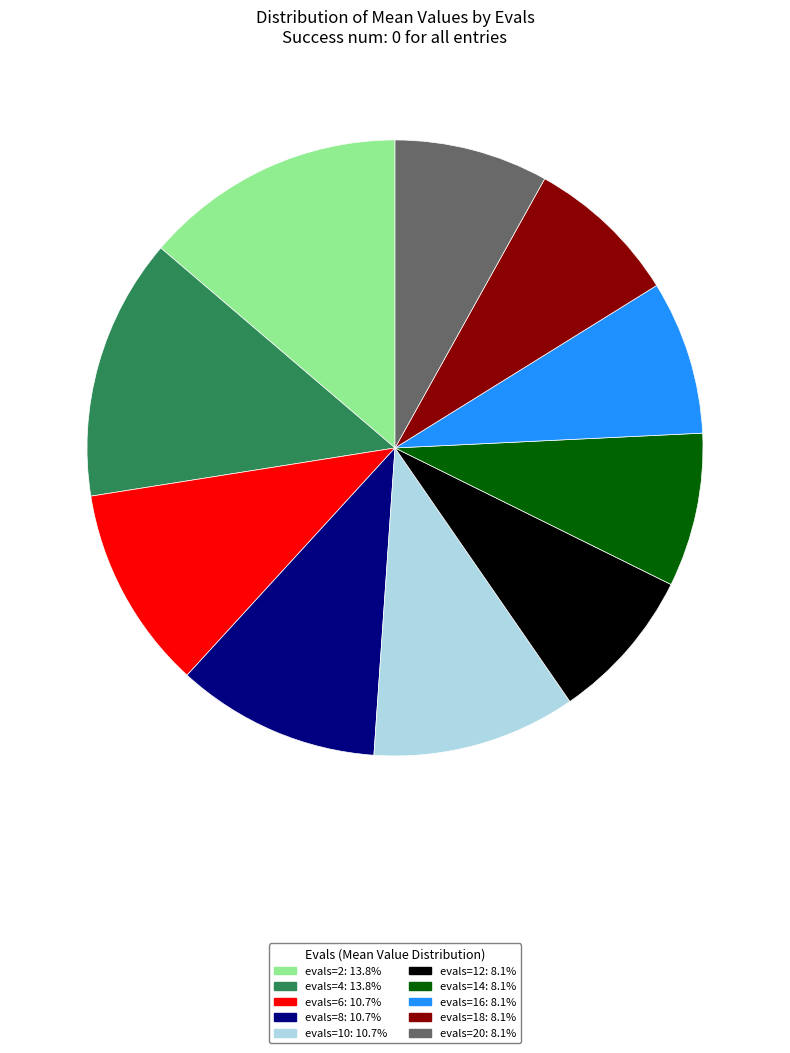

Count the number of slices in the pie.

10